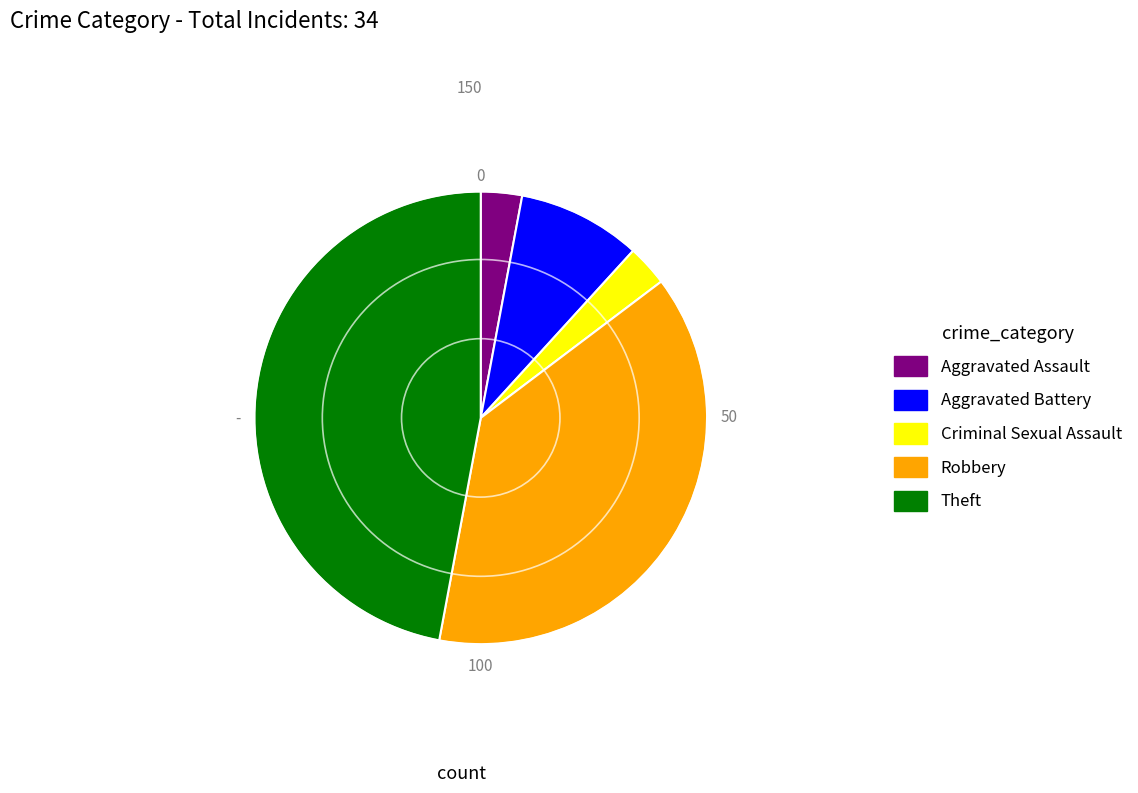

What is the ratio of the value at Aggravated Battery to the value at Theft?

0.2